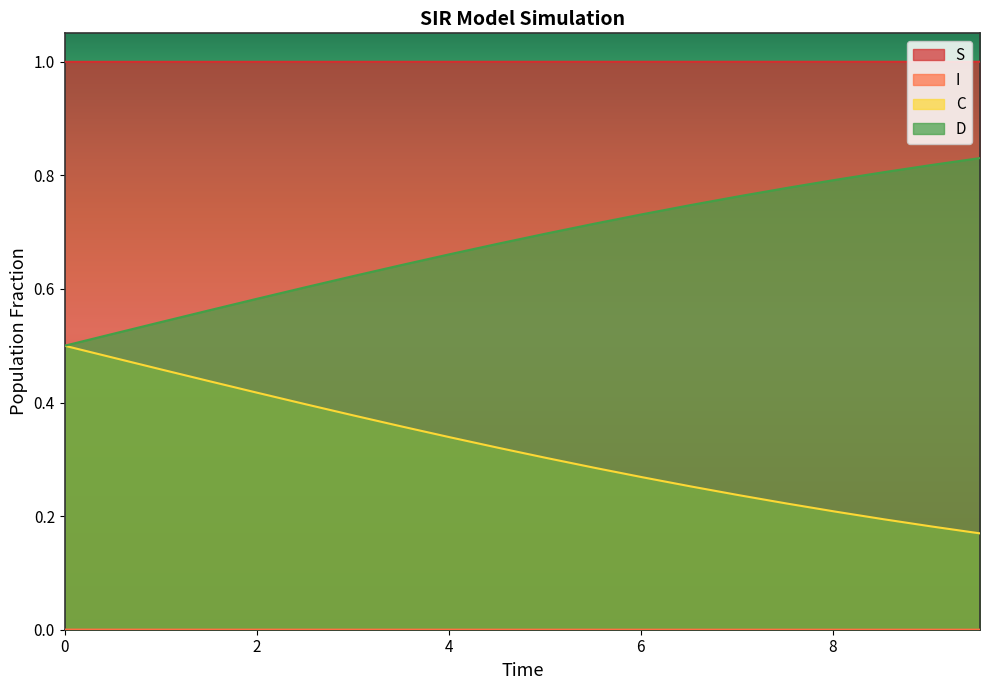

What is the value of the C point at the 11th from the left?

0.4